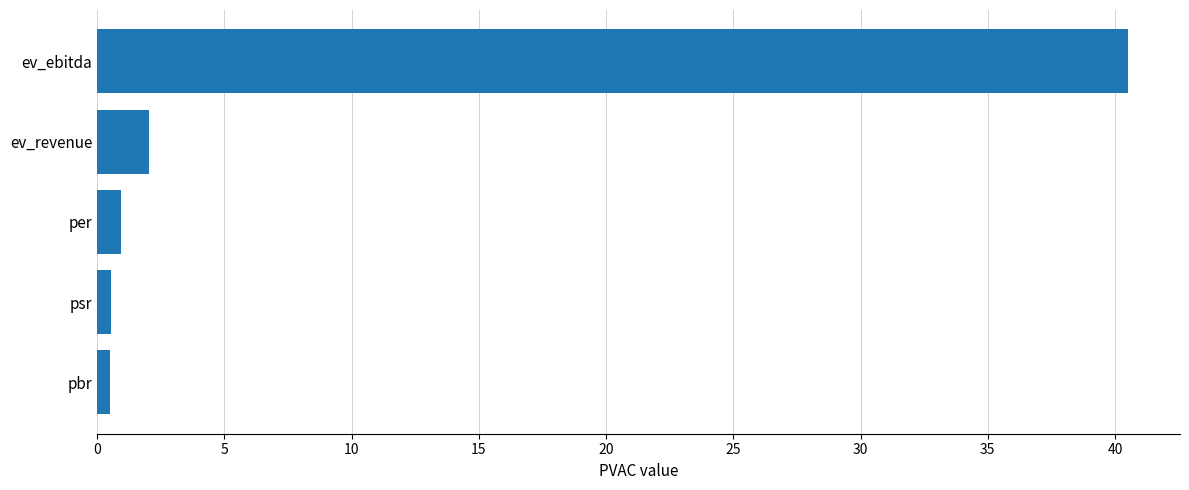

What is the average value?

8.9